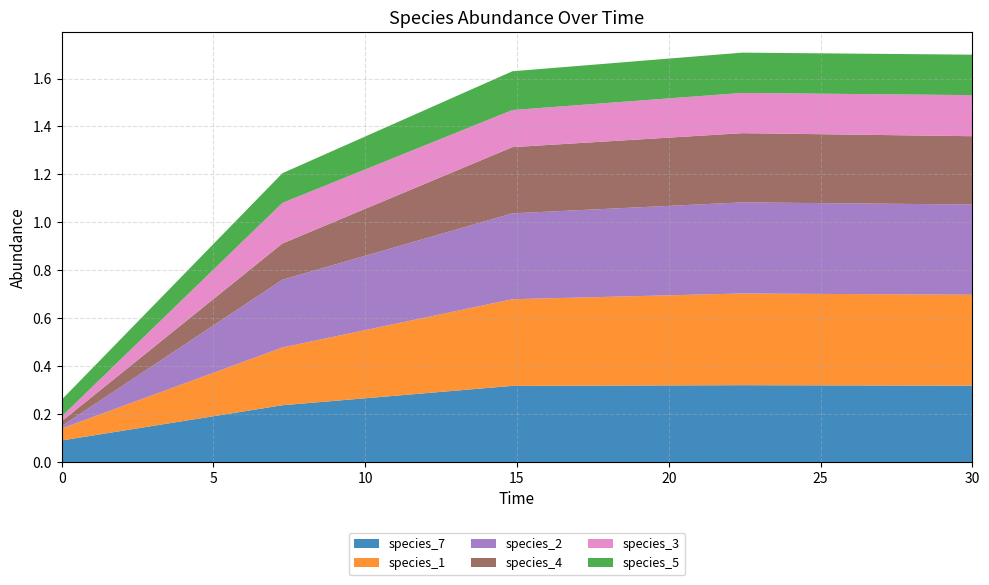

Reading left to right, transcribe all the data shown in this chart.

species_7: 0.0=0.1	7.272727272727273=0.2	14.84848484848485=0.3	22.424242424242426=0.3	30.0=0.3
species_1: 0.0=0.1	7.272727272727273=0.2	14.84848484848485=0.4	22.424242424242426=0.4	30.0=0.4
species_2: 0.0=0.0	7.272727272727273=0.3	14.84848484848485=0.4	22.424242424242426=0.4	30.0=0.4
species_4: 0.0=0.0	7.272727272727273=0.2	14.84848484848485=0.3	22.424242424242426=0.3	30.0=0.3
species_3: 0.0=0.0	7.272727272727273=0.2	14.84848484848485=0.2	22.424242424242426=0.2	30.0=0.2
species_5: 0.0=0.1	7.272727272727273=0.1	14.84848484848485=0.2	22.424242424242426=0.2	30.0=0.2